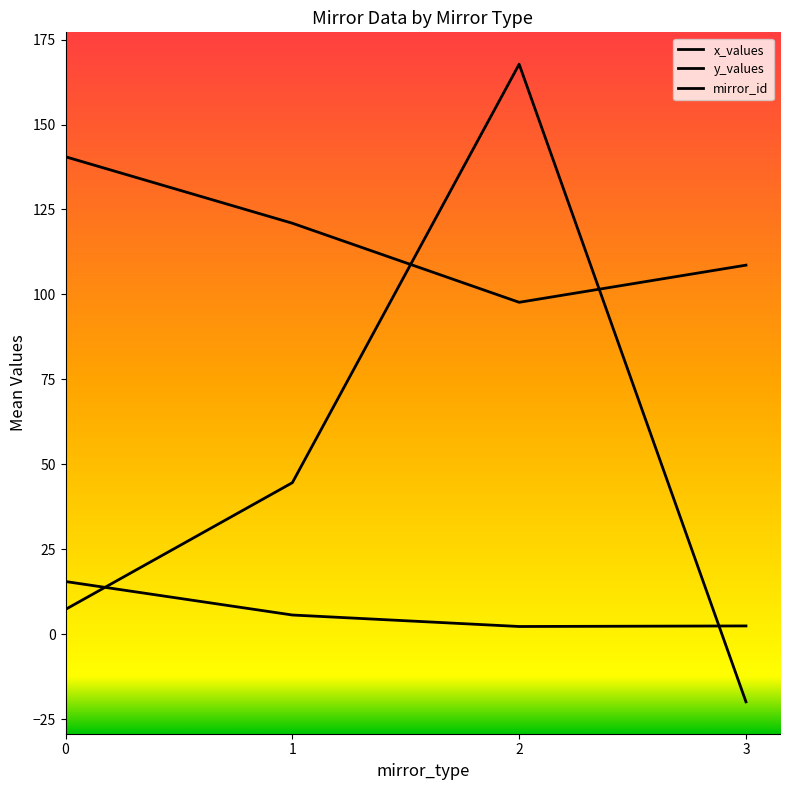

What is the value of the x_values point at the 4th from the left?

-19.8